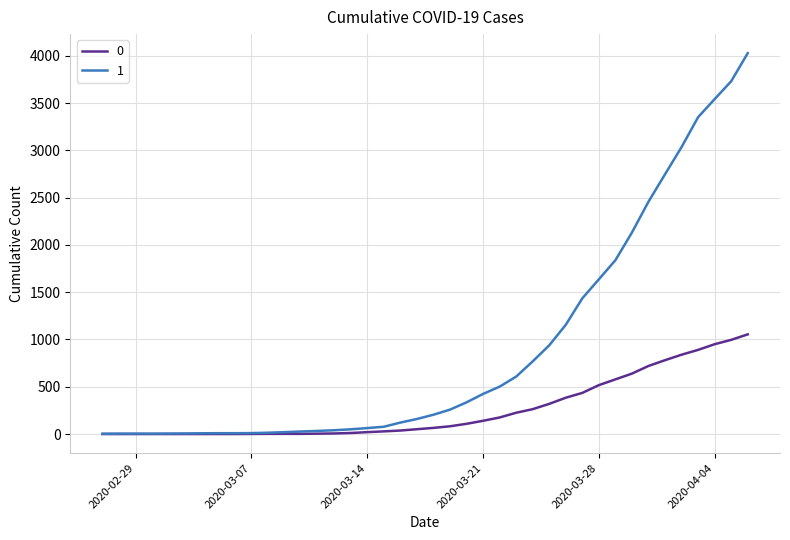

What is the greatest value displayed?

4028